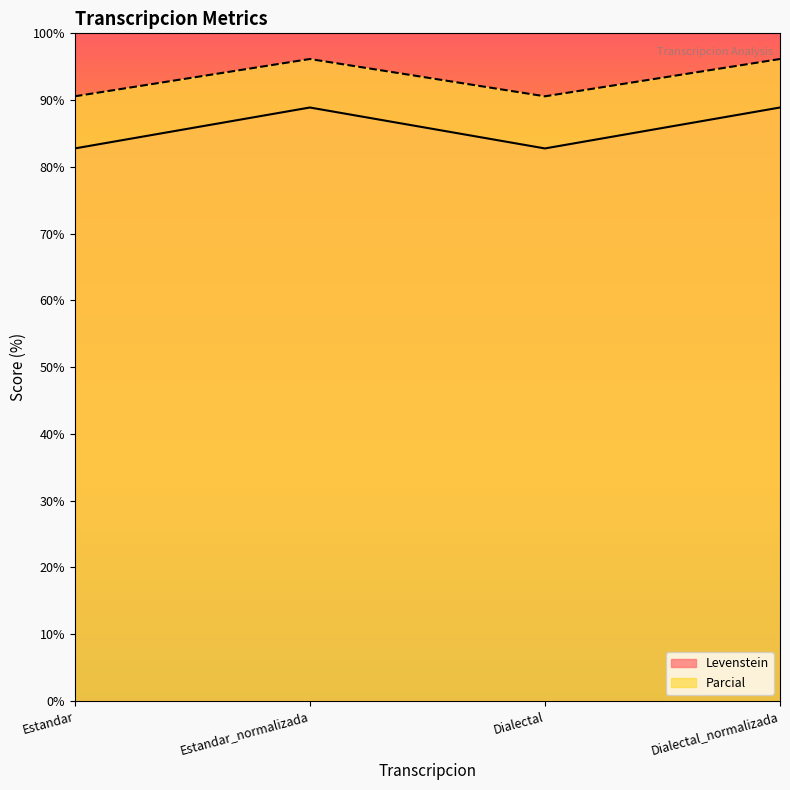

What is the value of the Levenstein point at the 1st from the left?

82.8